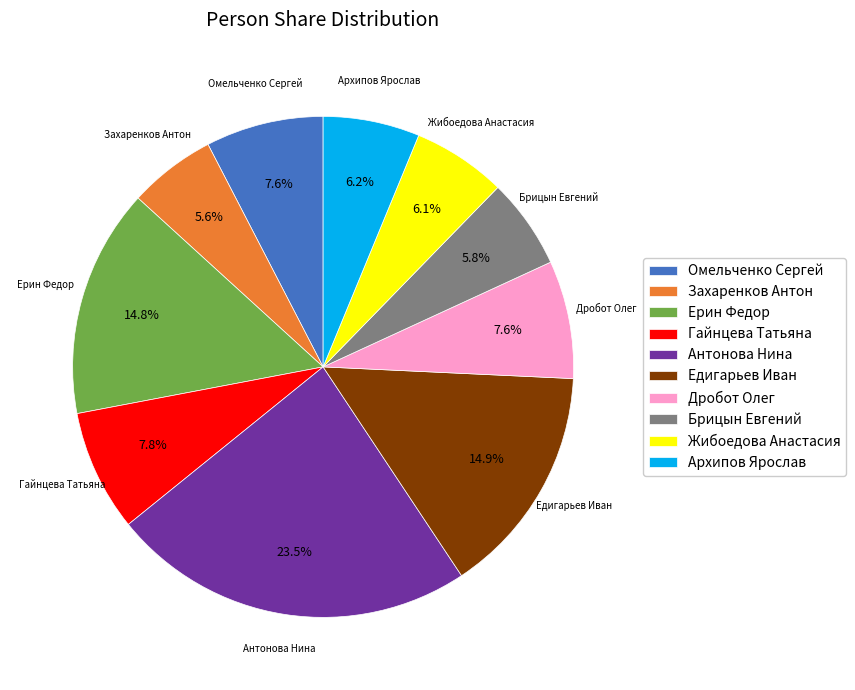

How many segments does this pie chart have?

10